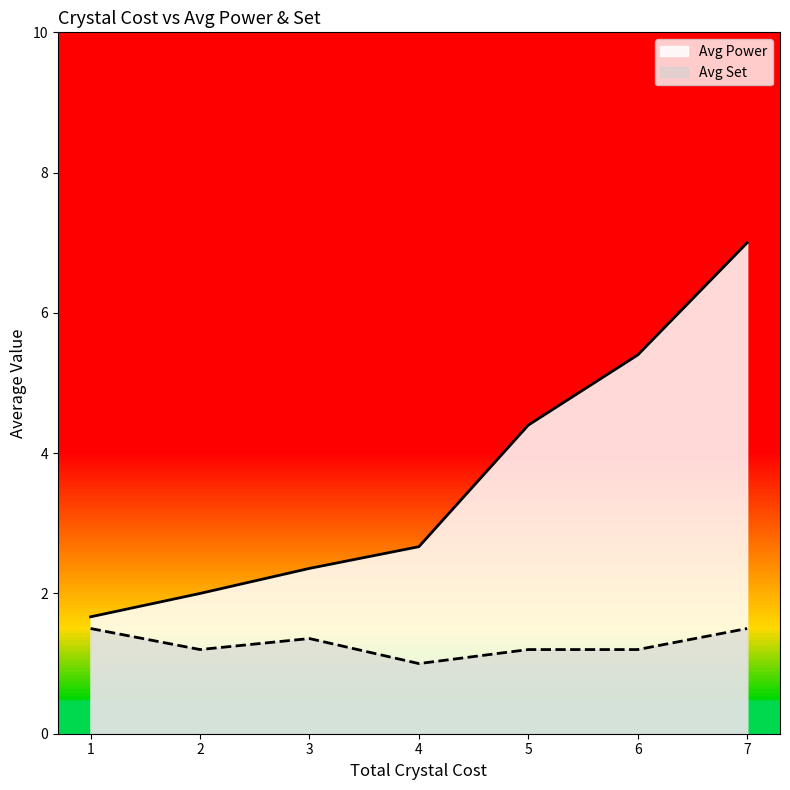

After their last crossing, which series has the higher values: Avg Set or Avg Power?

Avg Power